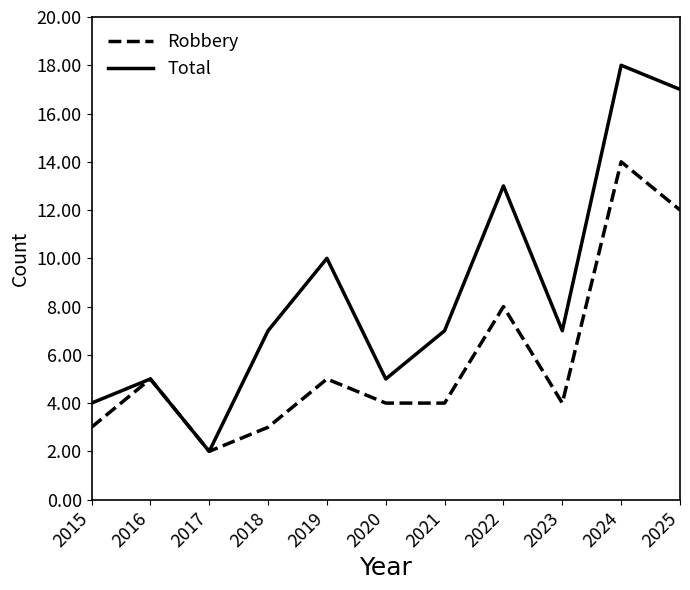

Rank the series at 2020 from highest to lowest value.

Total, Robbery